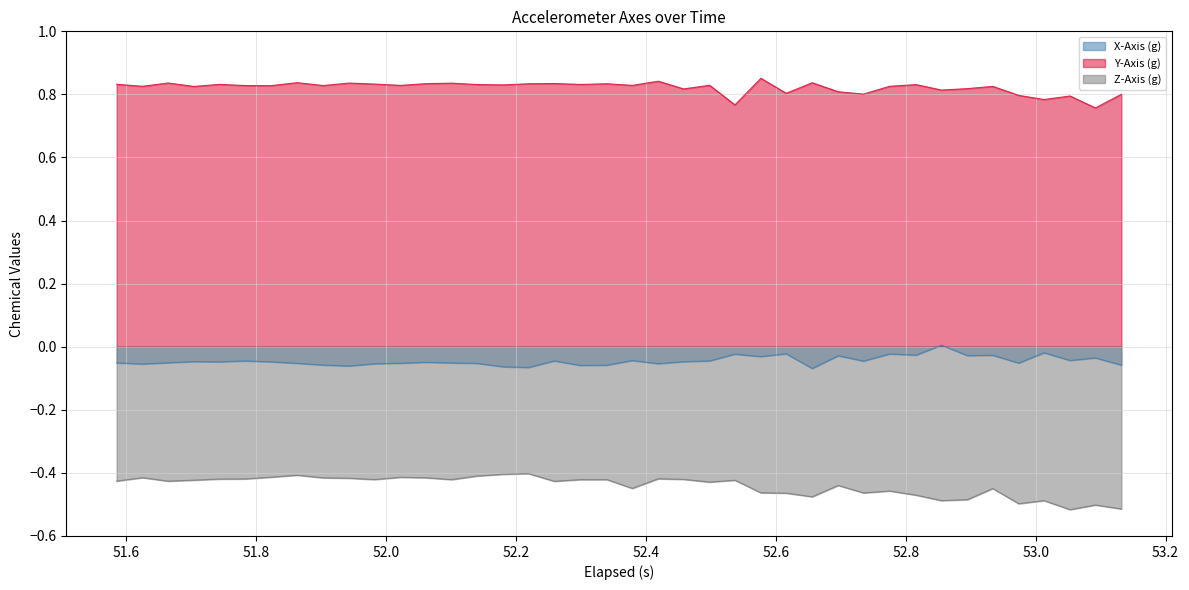

Which series has the largest total across all categories?

Y-Axis (g)